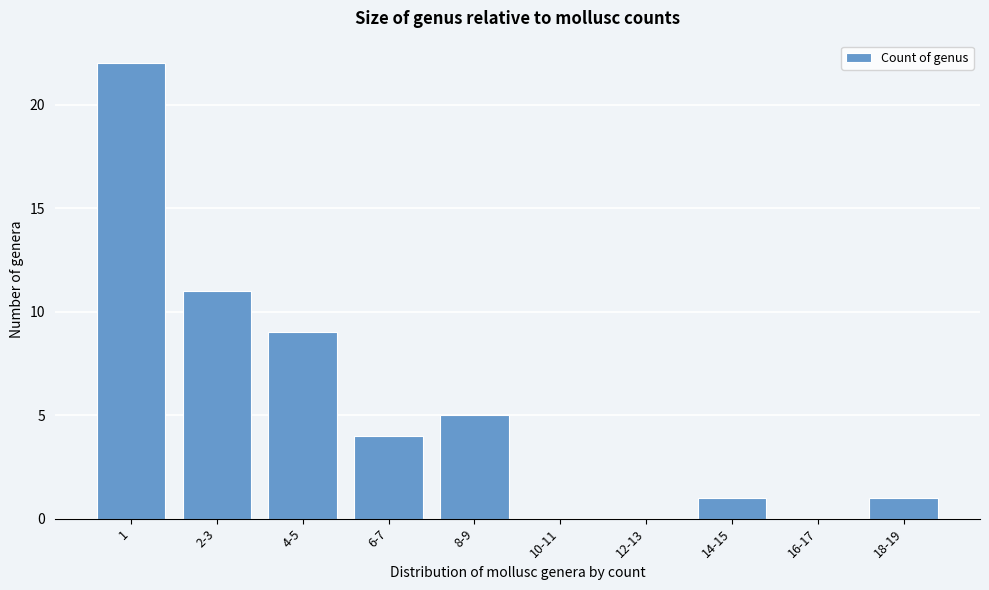

Reading left to right, what are all the values shown in this chart?

1=22	2-3=11	4-5=9	6-7=4	8-9=5	10-11=0	12-13=0	14-15=1	16-17=0	18-19=1